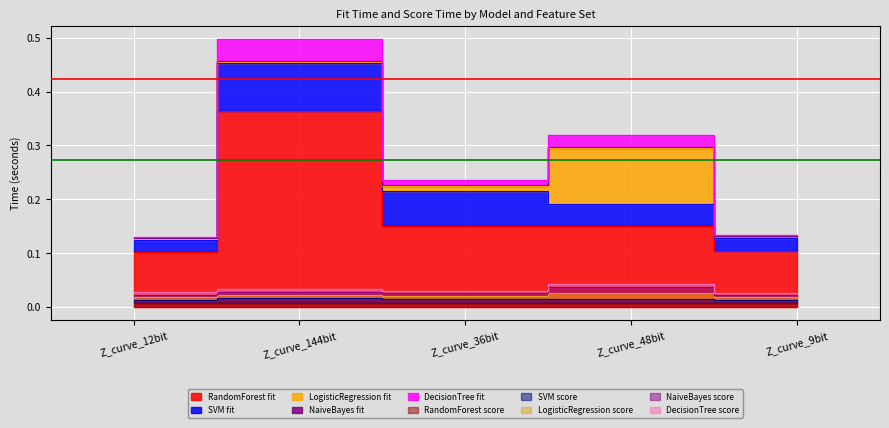

Which series changed the most between Z_curve_144bit and Z_curve_48bit?

RandomForest_fit_time